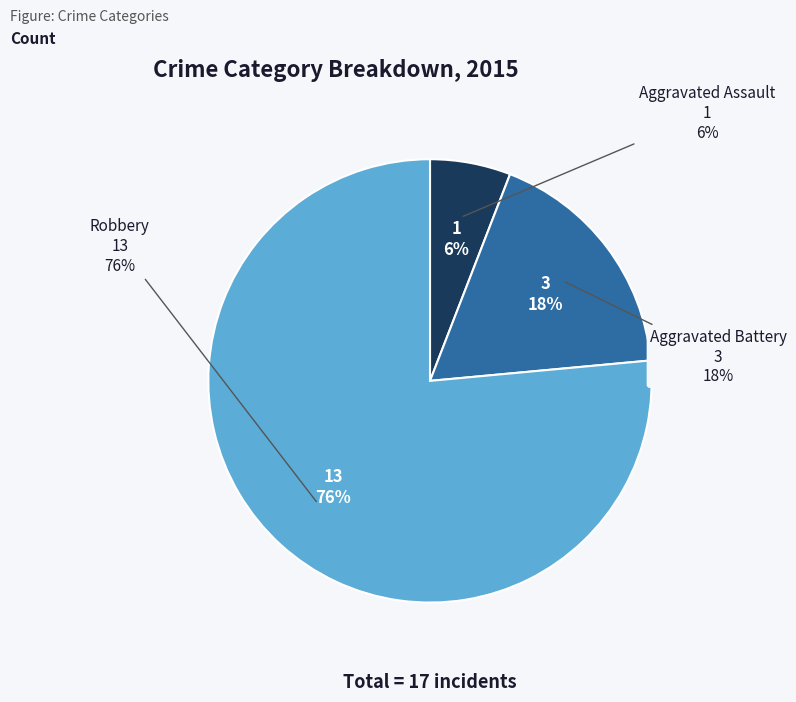

Which slice is the smallest?

Aggravated Assault